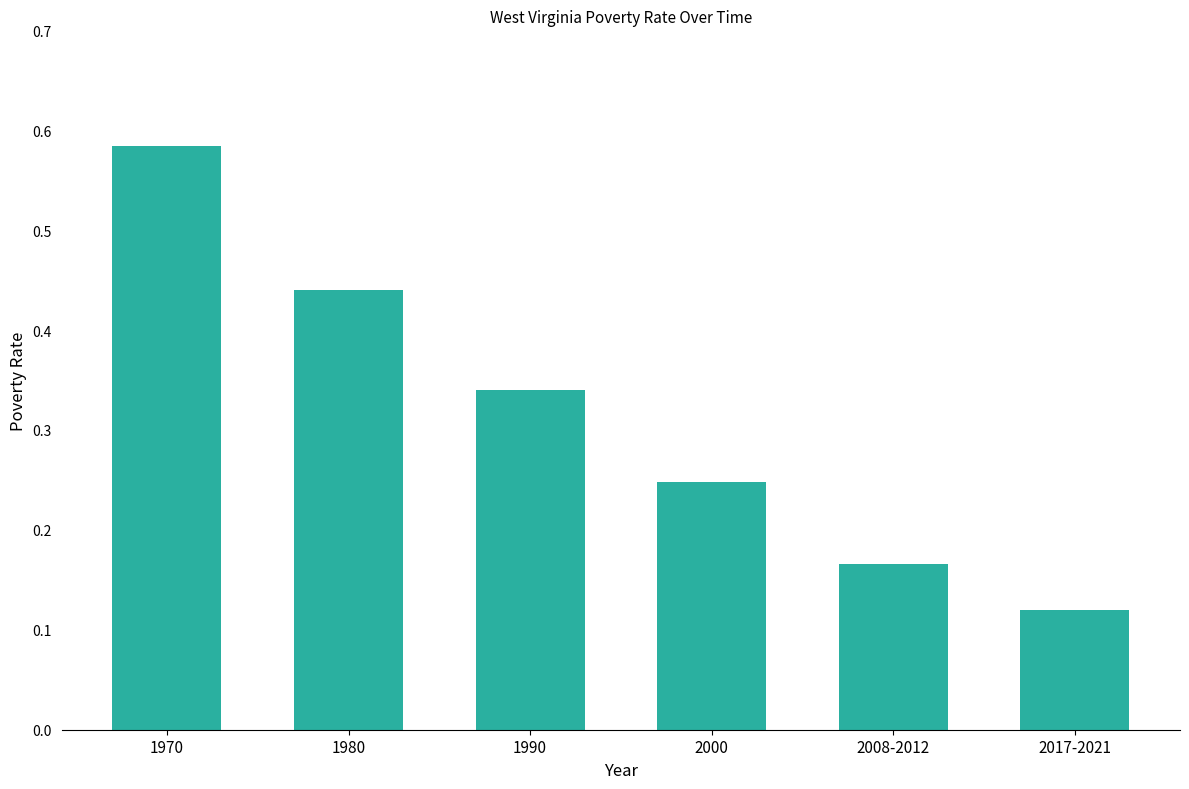

Which label corresponds to the largest value in the chart?

1970